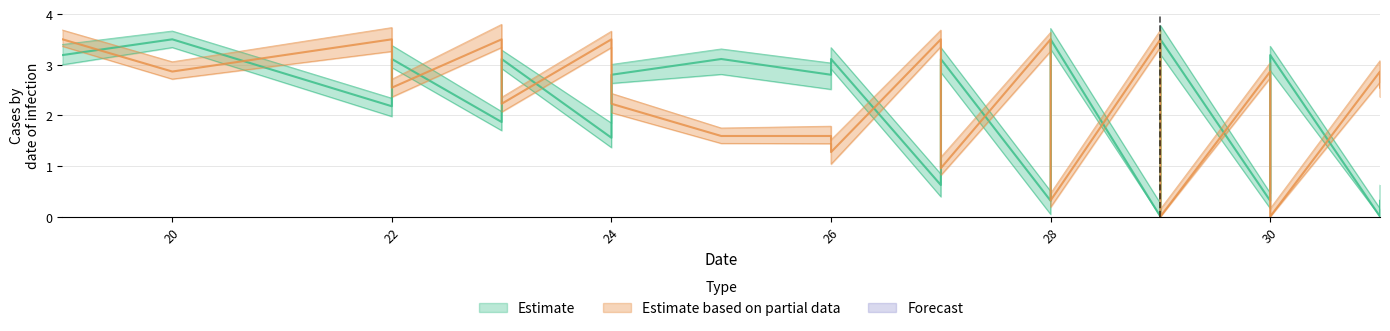

How many lines are shown in the chart?

2